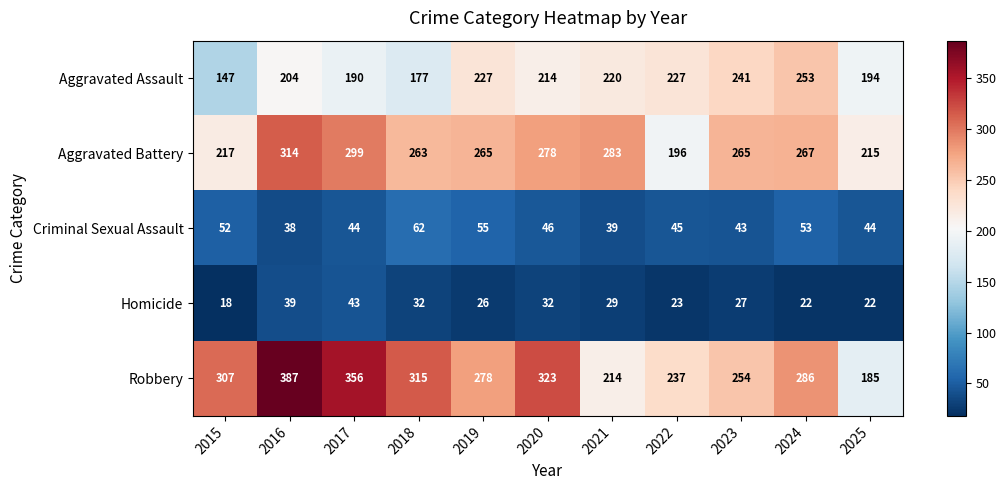

At which category does the chart reach its peak across all series?

2016